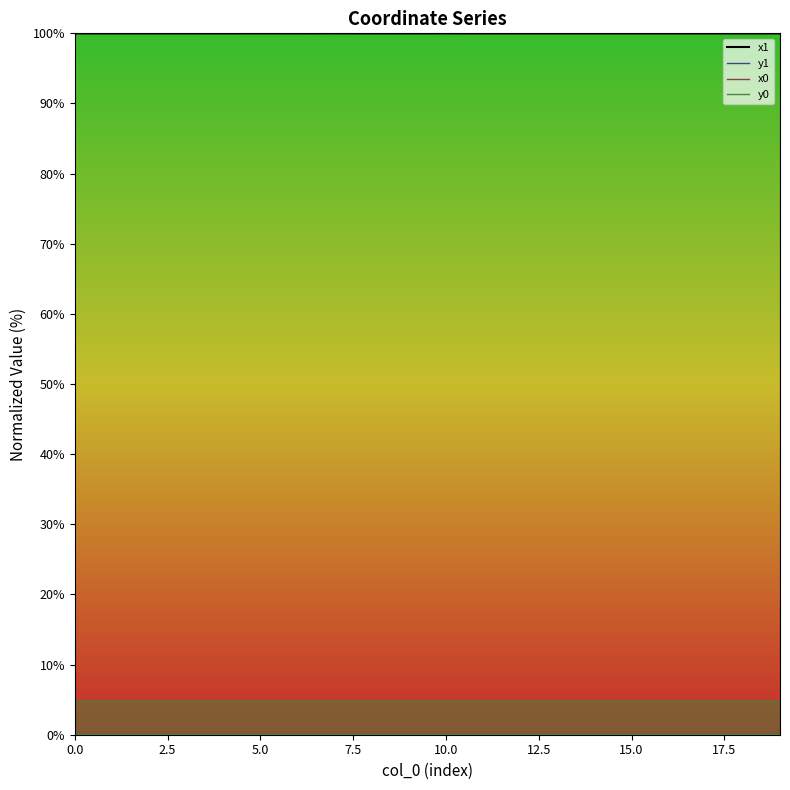

Is it true that x0 equals 166.4 at 10.0?

False